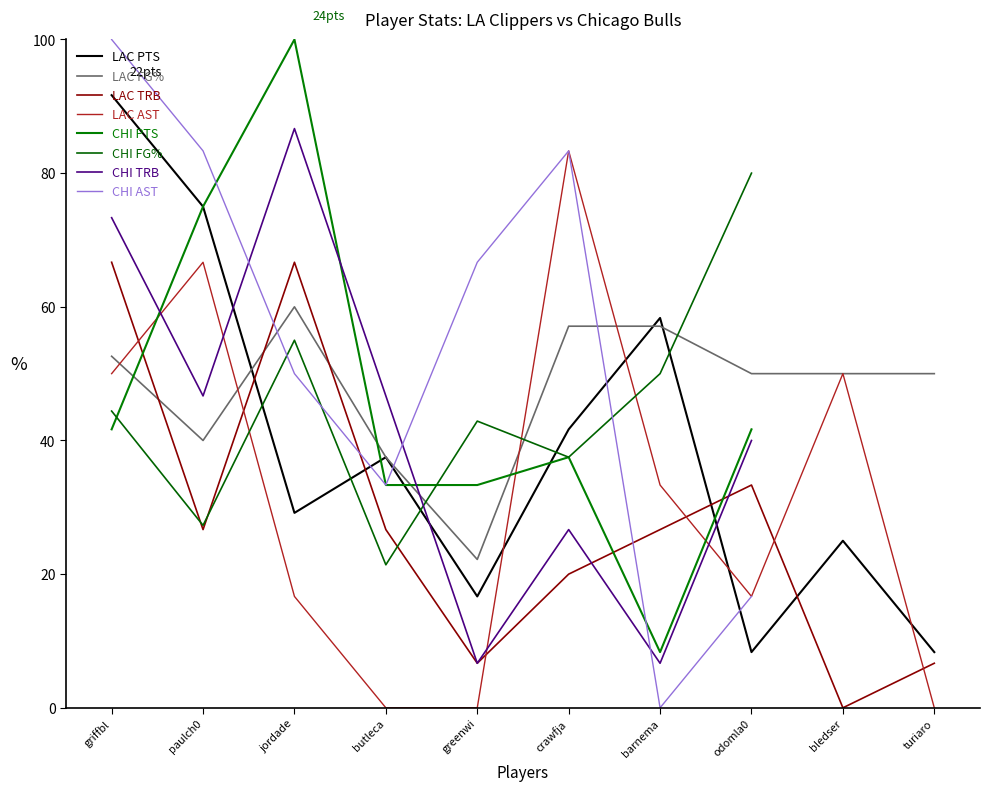

Where do LAC FG% and LAC TRB first cross each other?

griffbl and paulch0